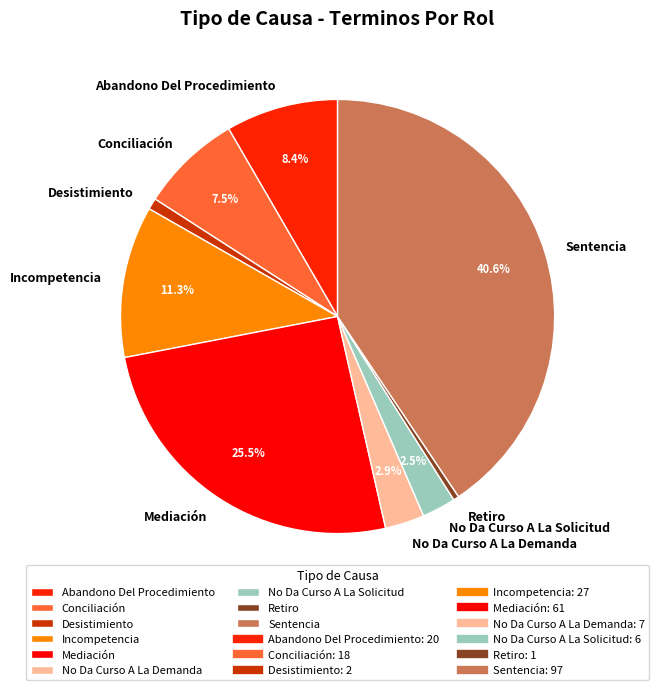

Is No Da Curso A La Solicitud the majority of the pie?

No